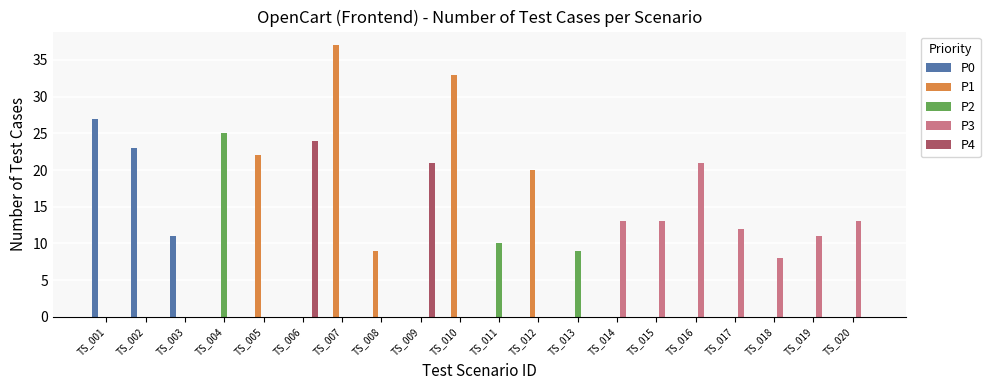

What is the total value across all series at TS_003?

11